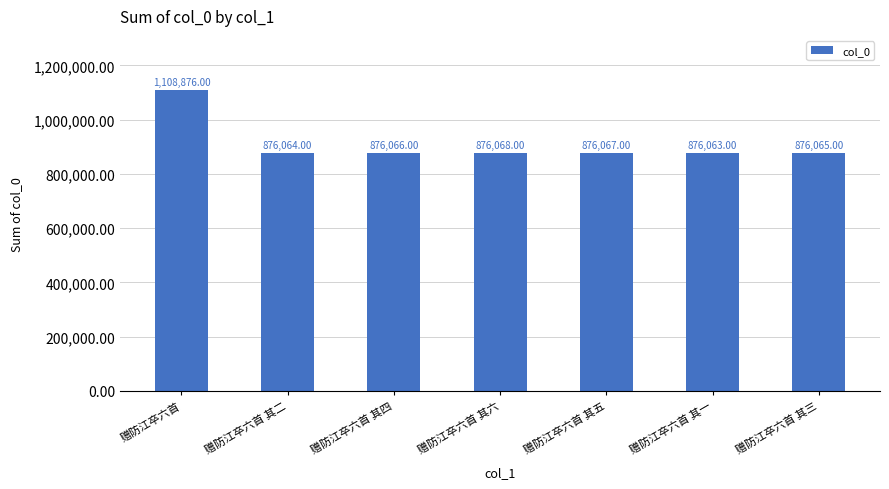

True or false: the data shows 876066 at 赠防江卒六首 其四.

True